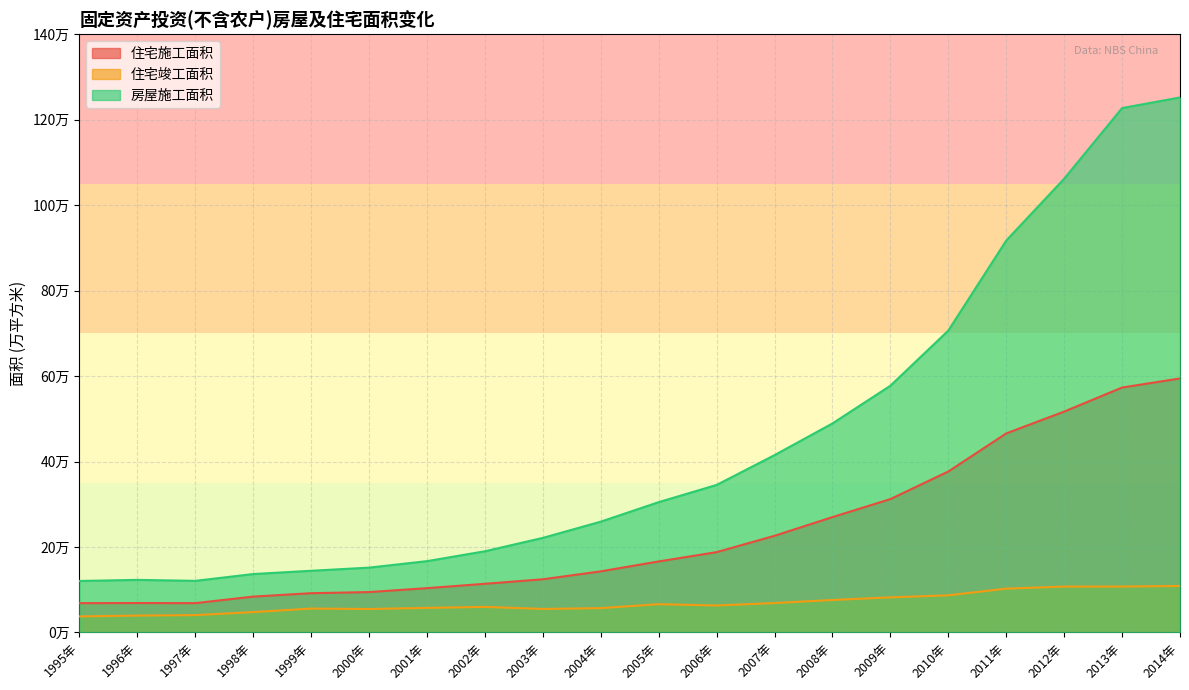

True or false: 房屋施工面积 has a value of 123011.1 at 1996年.

True